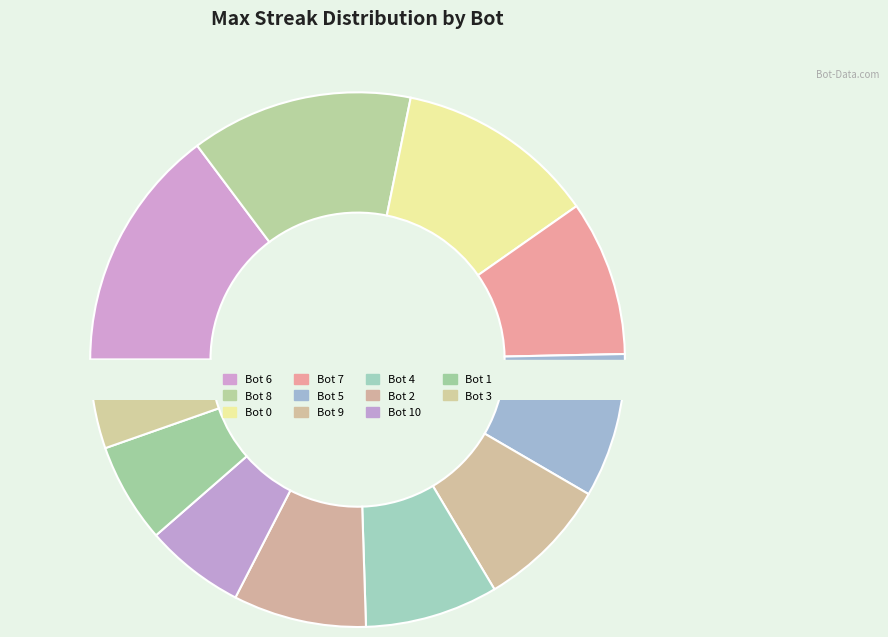

How many segments does this pie chart have?

11